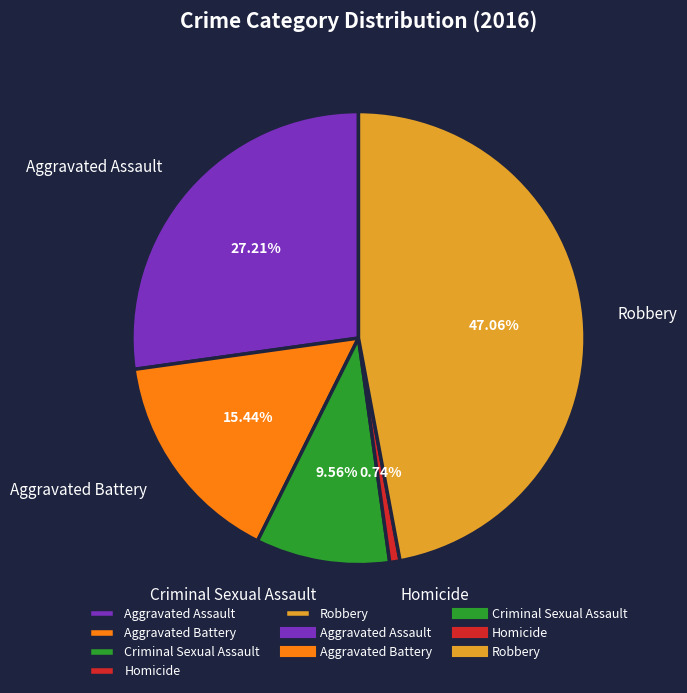

To the nearest percent, what is the difference between the Aggravated Battery and Criminal Sexual Assault slice percentages?

6%